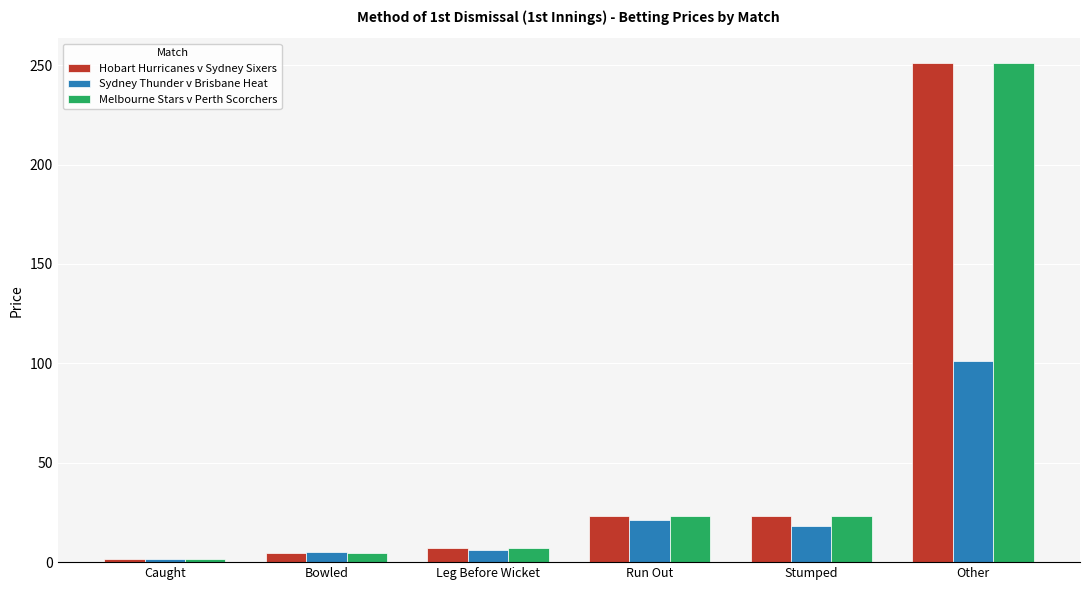

What is the total value across all series at Other?

603.0